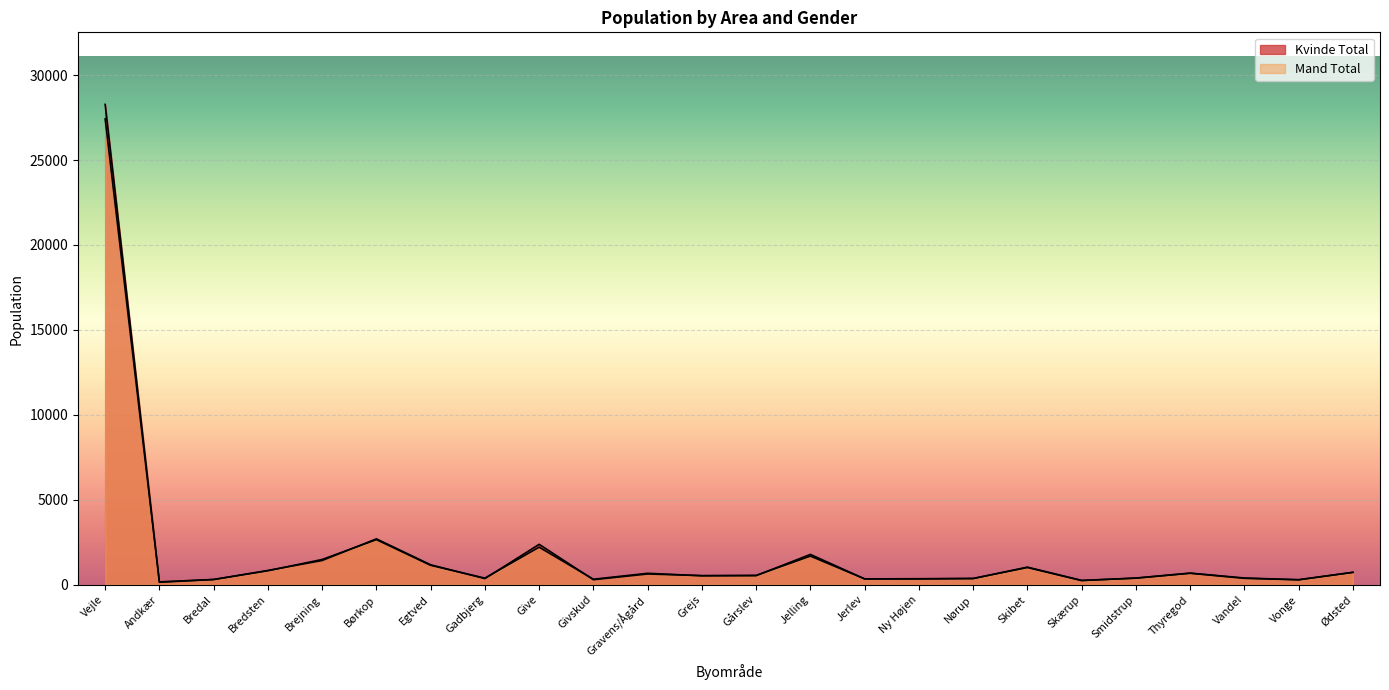

What is the difference between the maximum and minimum values in the Kvinde Total series?

28127